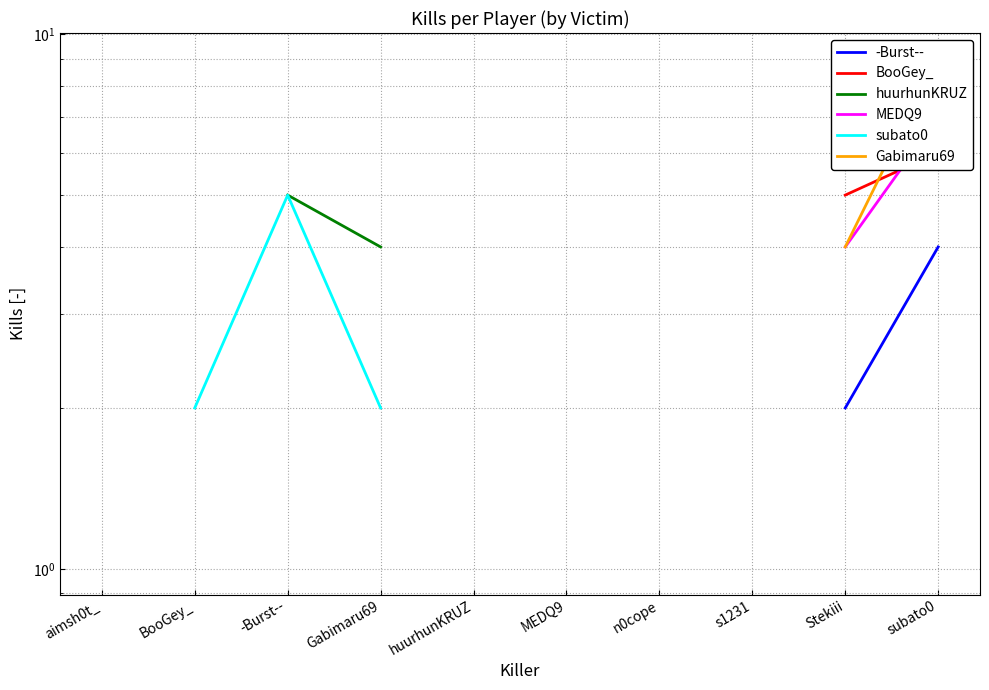

How many values in subato0 are above zero?

5